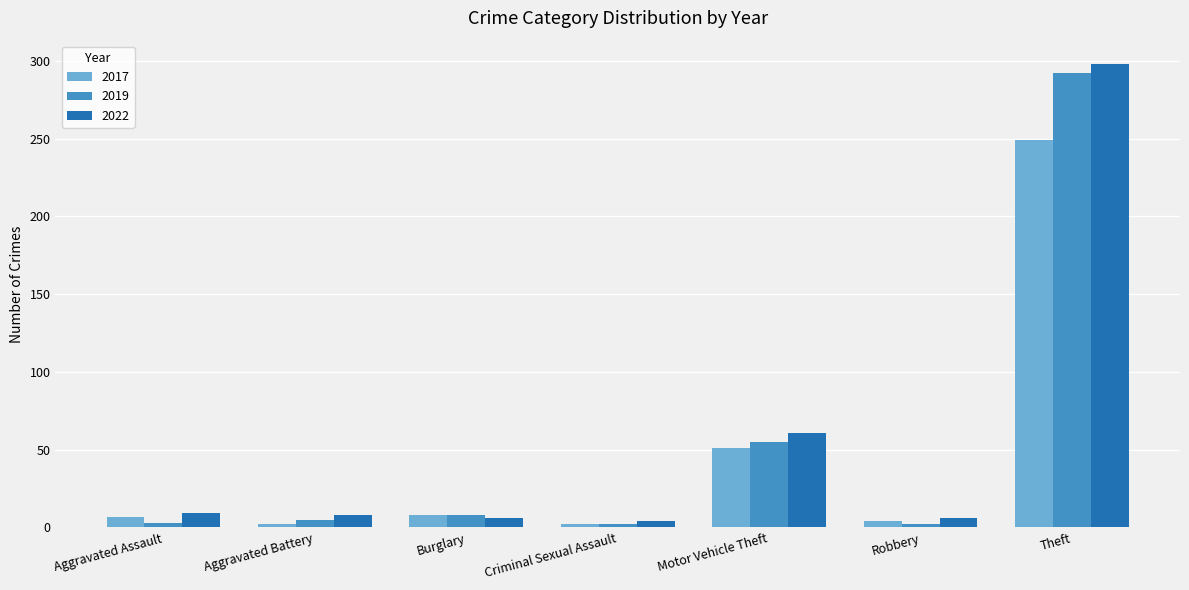

Count the number of categories in the chart.

7